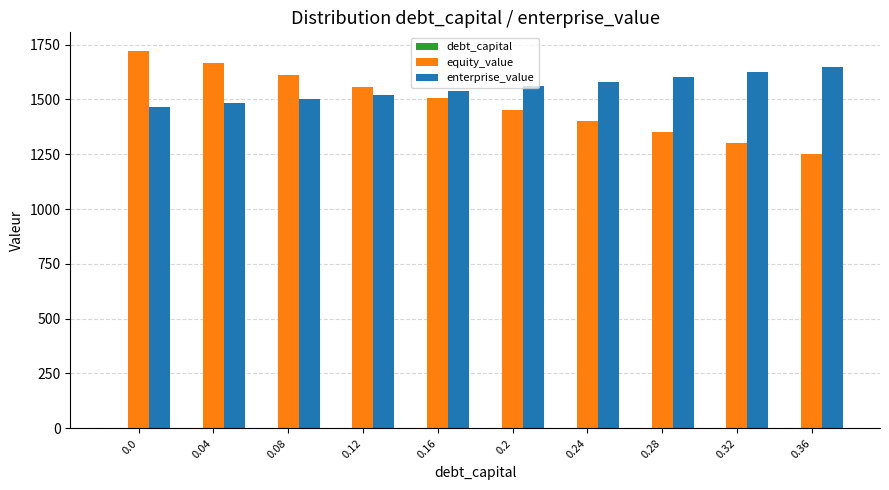

What is the total value across all series at 0.0?

3184.5